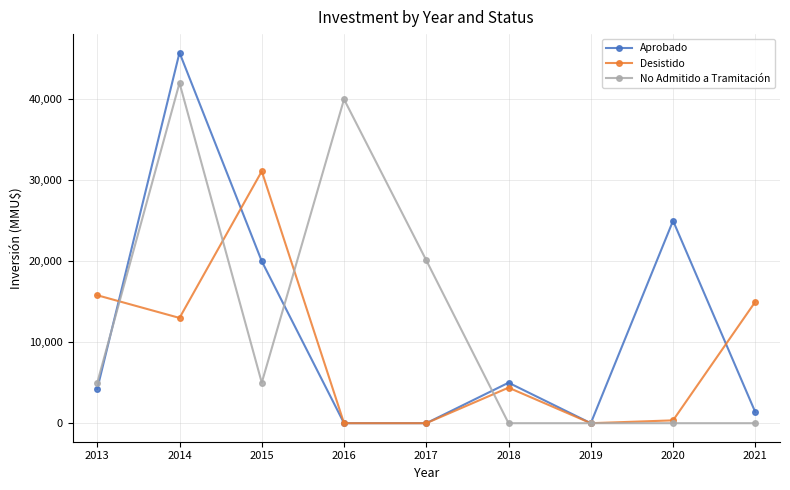

How many data points does each series have?

9